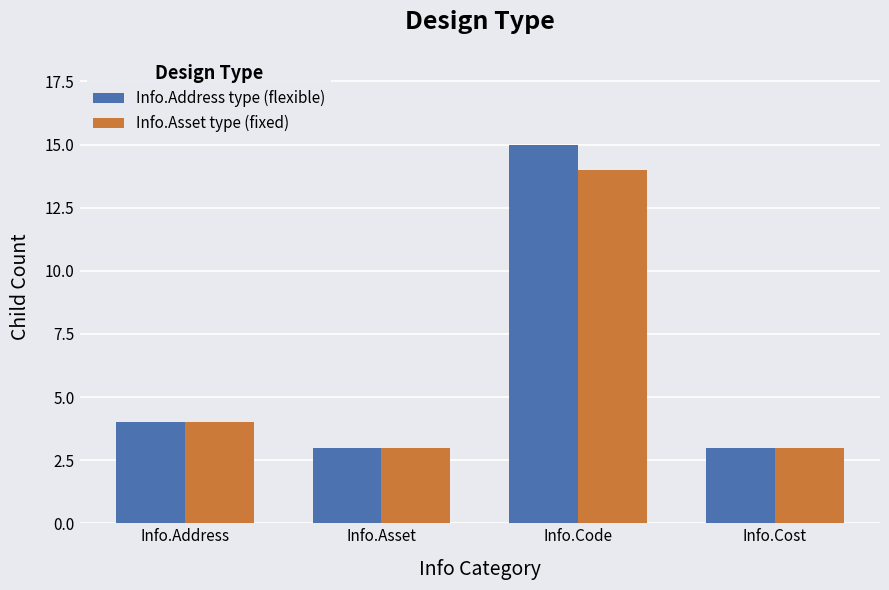

Which series has the largest total across all categories?

Info.Address type (flexible)